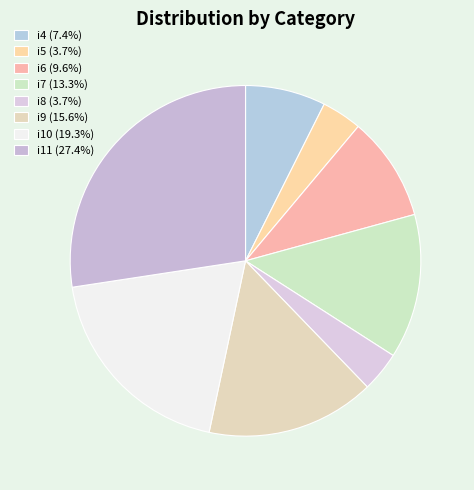

How many slices are in this pie chart?

8